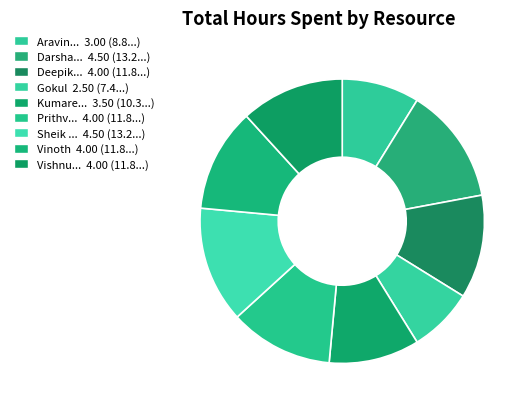

Which category has the biggest portion of the pie?

Darshana